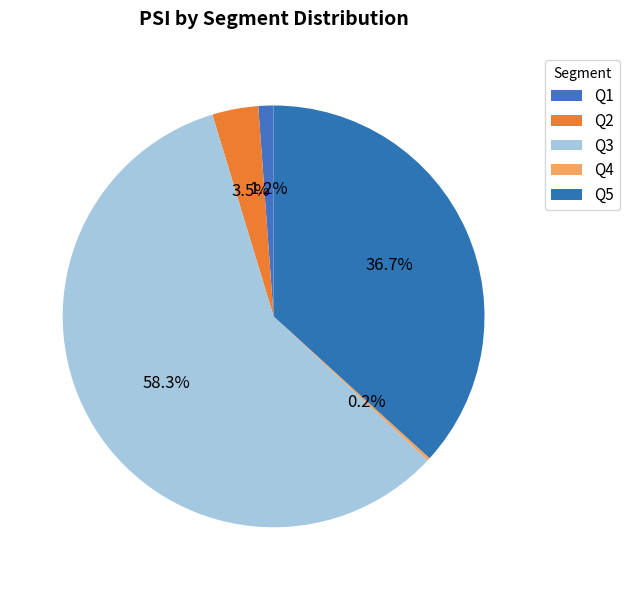

Rank the categories by value from lowest to highest.

Q4, Q1, Q2, Q5, Q3